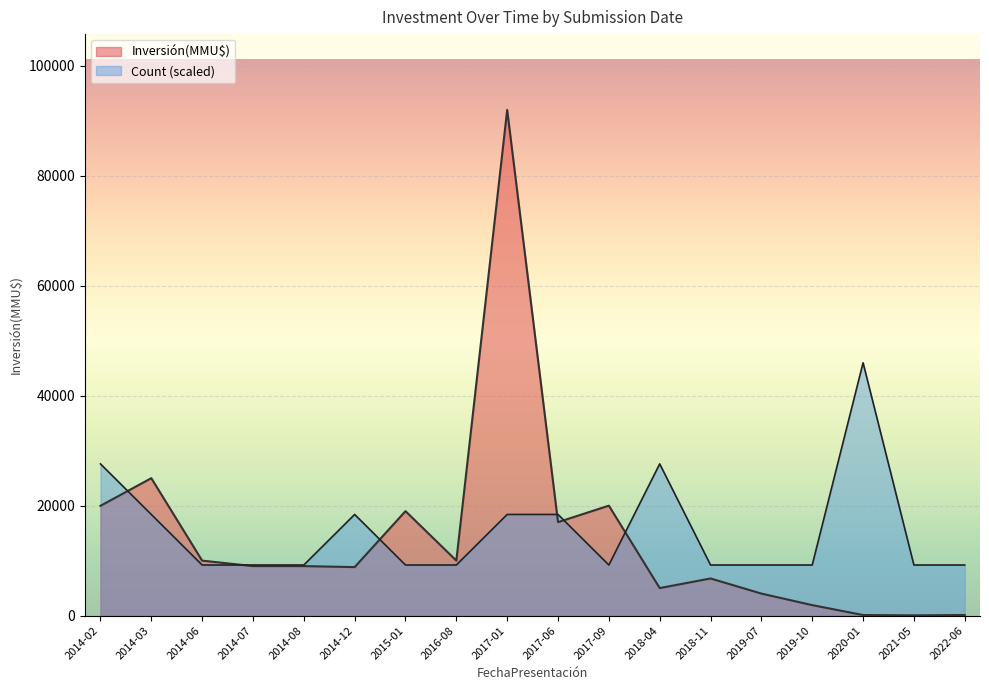

Where is Inversión(MMU$) nearest to the value 46020?

2014-03